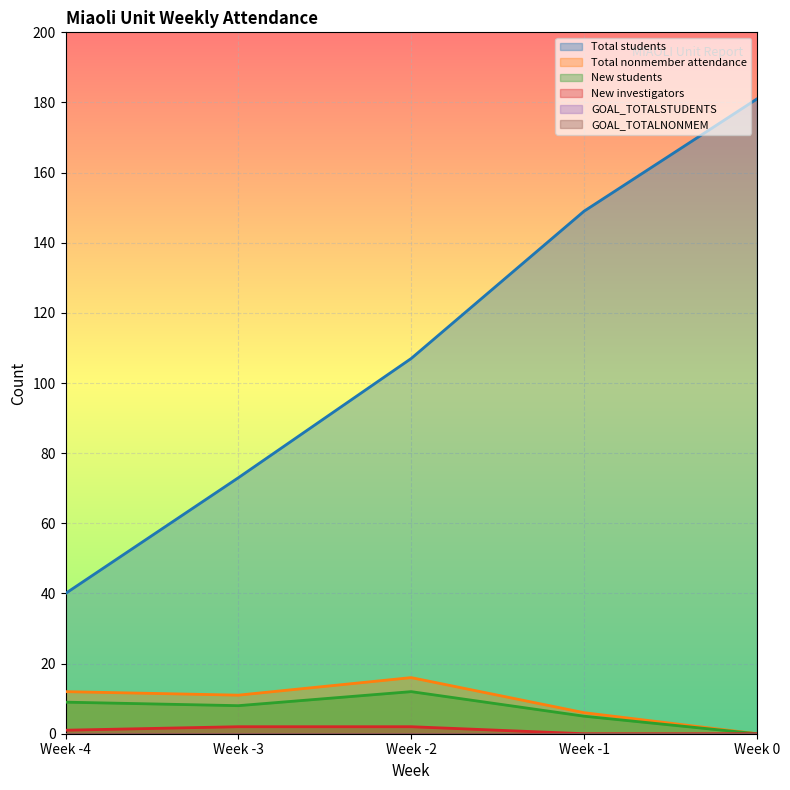

What is the difference between the Total students values at Week 0 and Week -3?

108